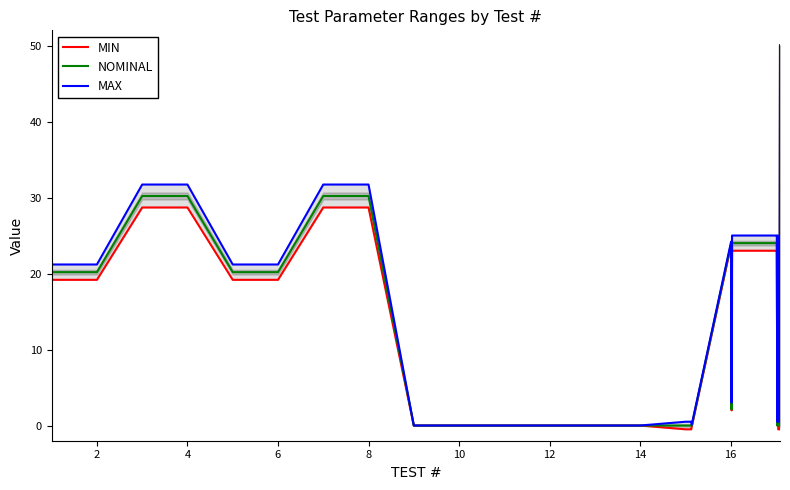

The NOMINAL series shows 30.2 at 8. True or false?

True